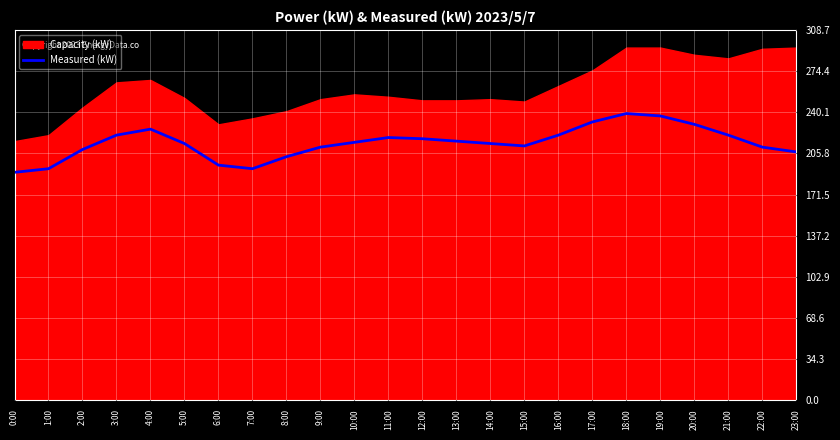

Where does the data first go above 215?

3:00